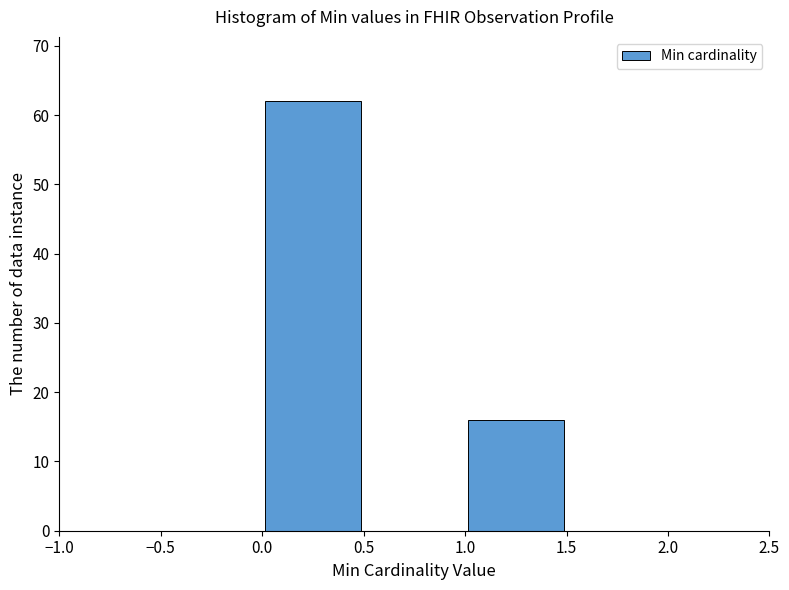

Which range on the x-axis has the tallest bar?

0.0 to 0.5